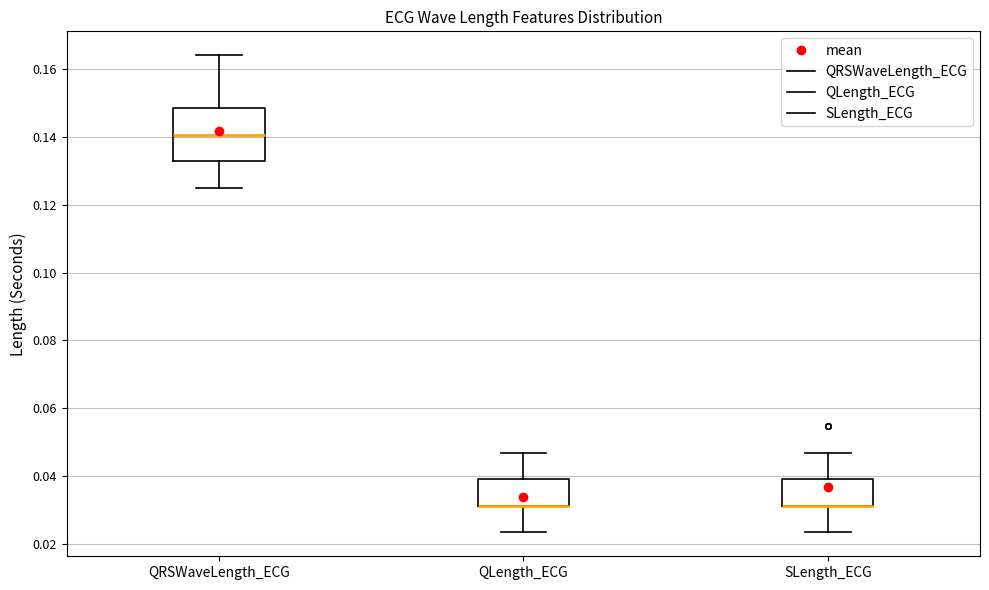

Reading left to right, read every box against the y-axis: the position of its median line, the range the box covers, and the ends of its whiskers. The values are not printed on the chart, so give them approximately, as read against the axis.

QRSWaveLength_ECG: median 0.140, box 0.132 to 0.148, whiskers 0.126 to 0.164
QLength_ECG: median 0.032 (drawn on the box's lower edge), box 0.032 to 0.040, whiskers 0.024 to 0.046
SLength_ECG: median 0.032 (drawn on the box's lower edge), box 0.032 to 0.040, whiskers 0.024 to 0.046